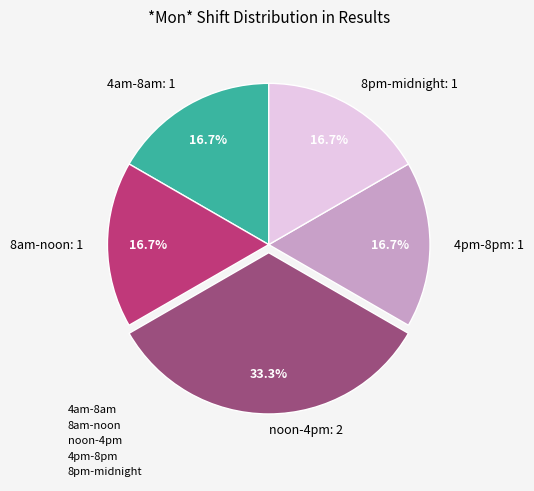

Does any single category account for the majority?

No